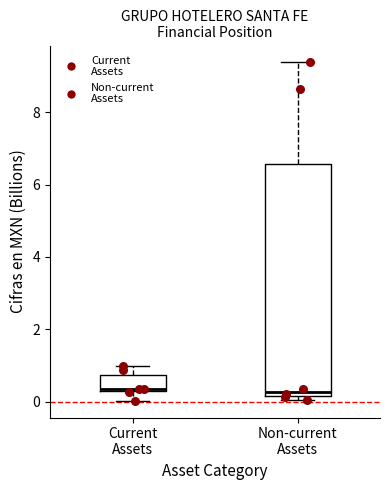

Comparing the boxes themselves (not the whiskers), which one is the tallest?

Non-current Assets